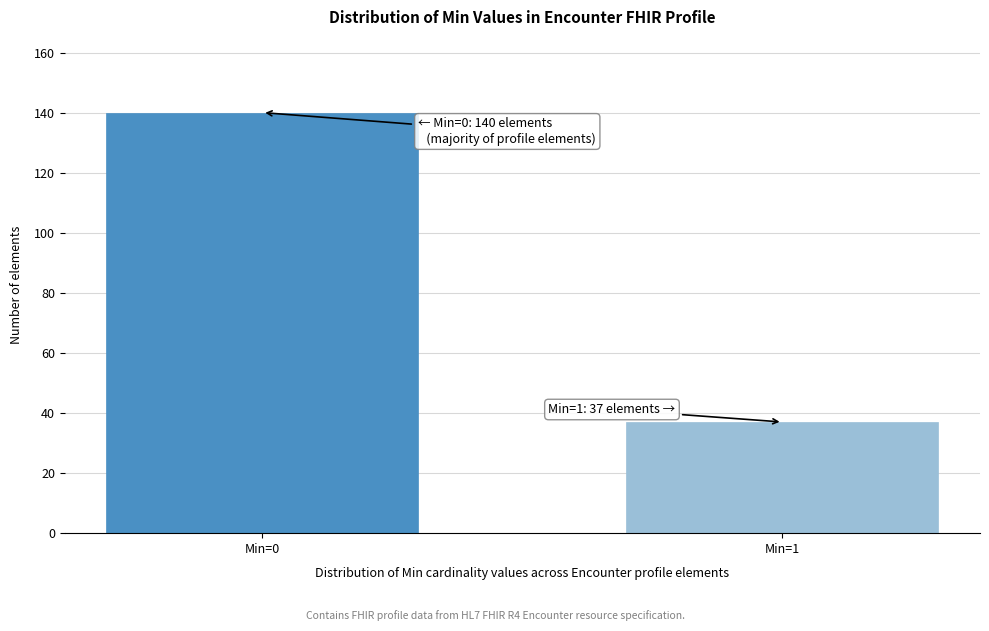

Reading right to left, list all the values displayed in this chart.

Min=1=37	Min=0=140